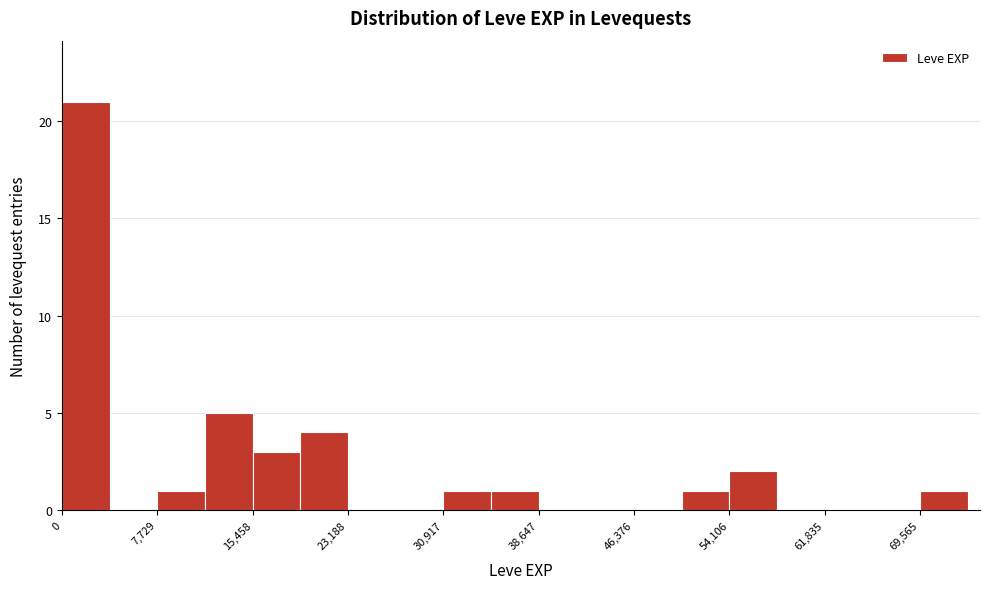

Around what value on the x-axis is the tallest bar? Give the approximate position of its centre, as read against the axis.

2000